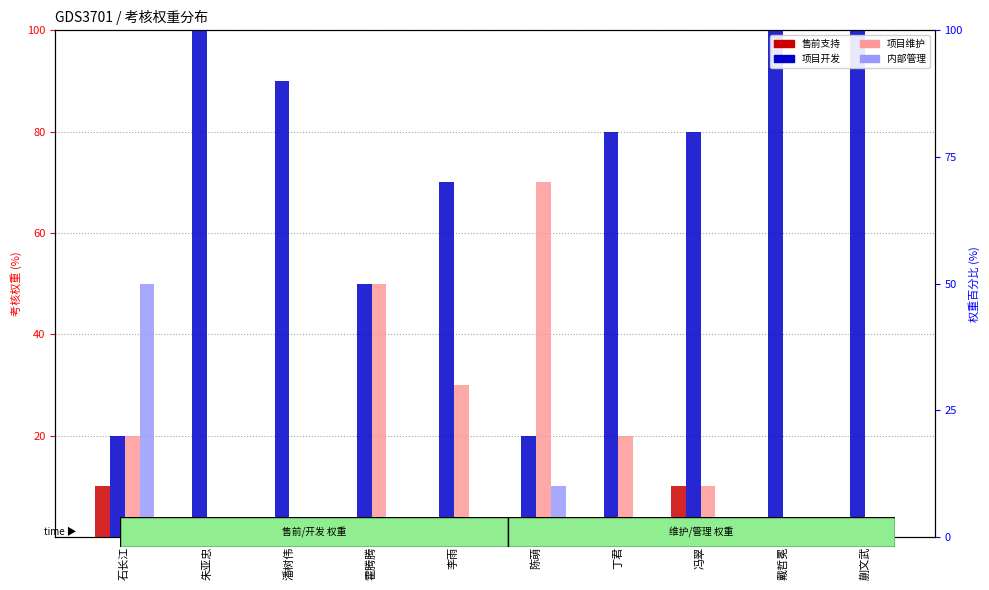

How many bars are there in each group?

4